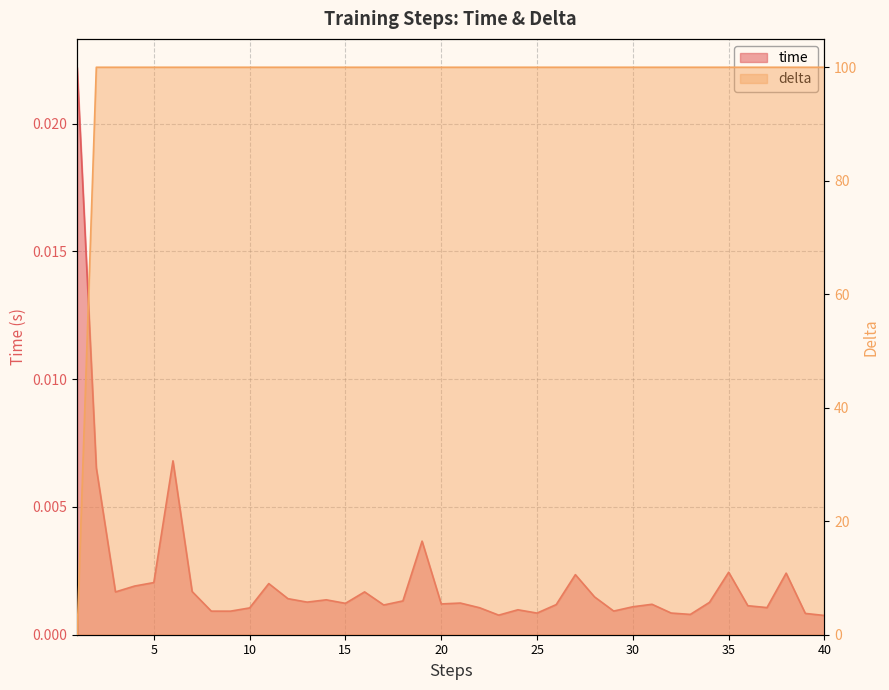

Reading left to right, transcribe all the data shown in this chart.

time: 1=0.0	2=0.0	3=0.0	4=0.0	5=0.0	6=0.0	7=0.0	8=0.0	9=0.0	10=0.0	11=0.0	12=0.0	13=0.0	14=0.0	15=0.0	16=0.0	17=0.0	18=0.0	19=0.0	20=0.0	21=0.0	22=0.0	23=0.0	24=0.0	25=0.0	26=0.0	27=0.0	28=0.0	29=0.0	30=0.0	31=0.0	32=0.0	33=0.0	34=0.0	35=0.0	36=0.0	37=0.0	38=0.0	39=0.0	40=0.0
delta: 1=0.0	2=100.0	3=100.0	4=100.0	5=100.0	6=100.0	7=100.0	8=100.0	9=100.0	10=100.0	11=100.0	12=100.0	13=100.0	14=100.0	15=100.0	16=100.0	17=100.0	18=100.0	19=100.0	20=100.0	21=100.0	22=100.0	23=100.0	24=100.0	25=100.0	26=100.0	27=100.0	28=100.0	29=100.0	30=100.0	31=100.0	32=100.0	33=100.0	34=100.0	35=100.0	36=100.0	37=100.0	38=100.0	39=100.0	40=100.0